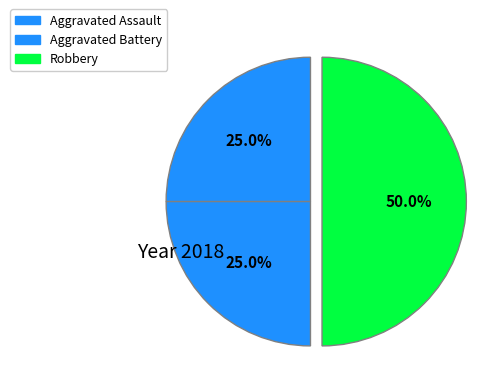

How many slices are in this pie chart?

3